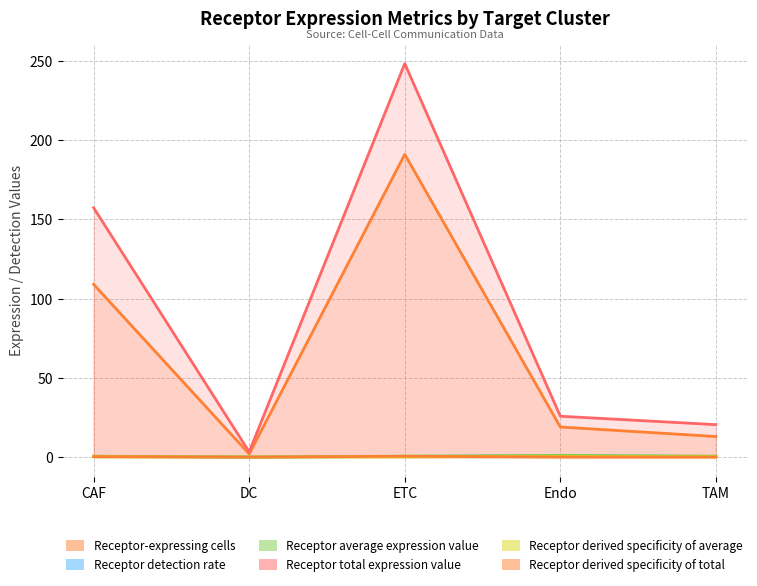

The value of Receptor derived specificity of average at ETC is 0.3. True or false?

False